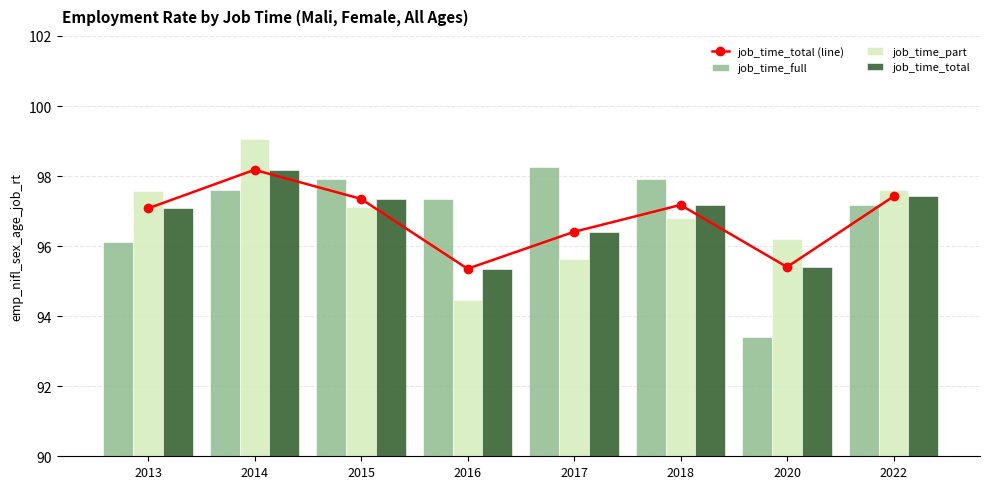

How many categories are shown in the chart?

8